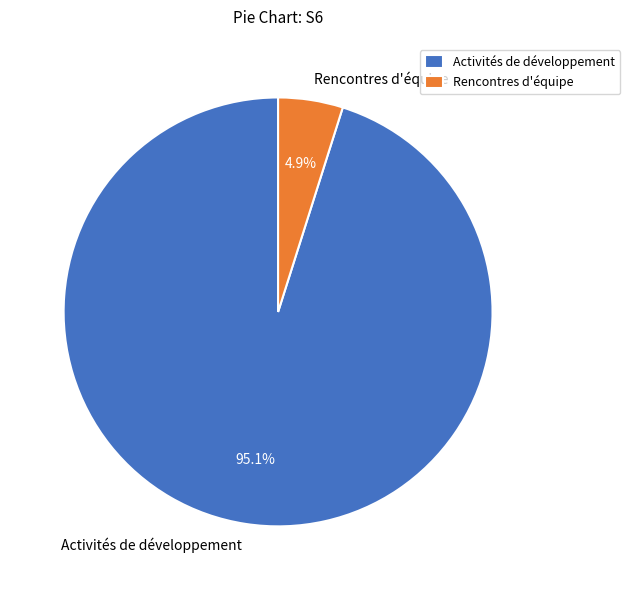

Rank the categories by value from lowest to highest.

Rencontres d'équipe, Activités de développement